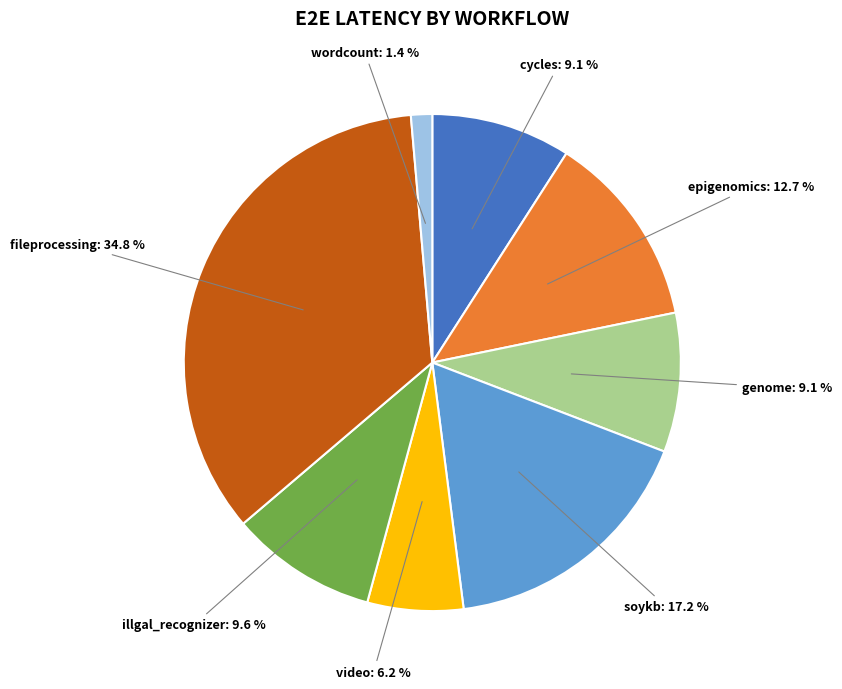

To the nearest percent, what is the difference between the largest and smallest slice percentages?

33%